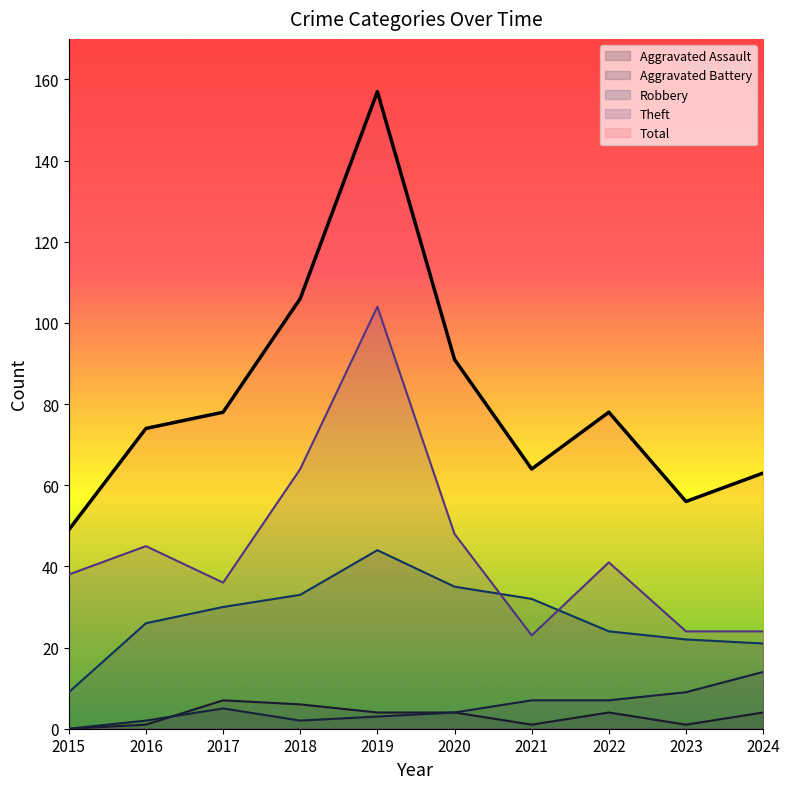

What are all the series names shown in the legend?

Aggravated Assault, Aggravated Battery, Robbery, Theft, Total